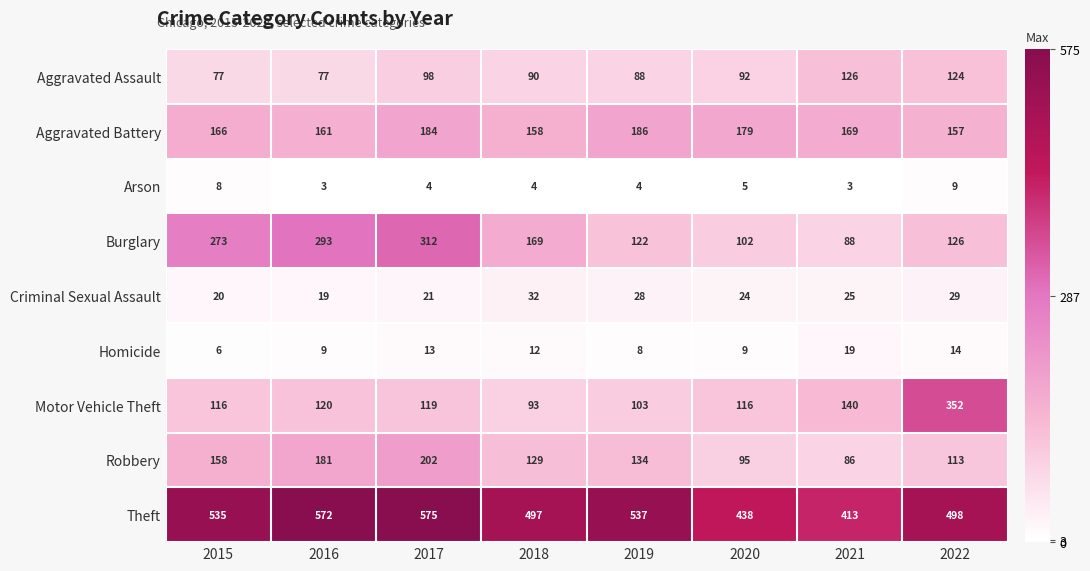

Count the Robbery values in the range 113 to 181.

5